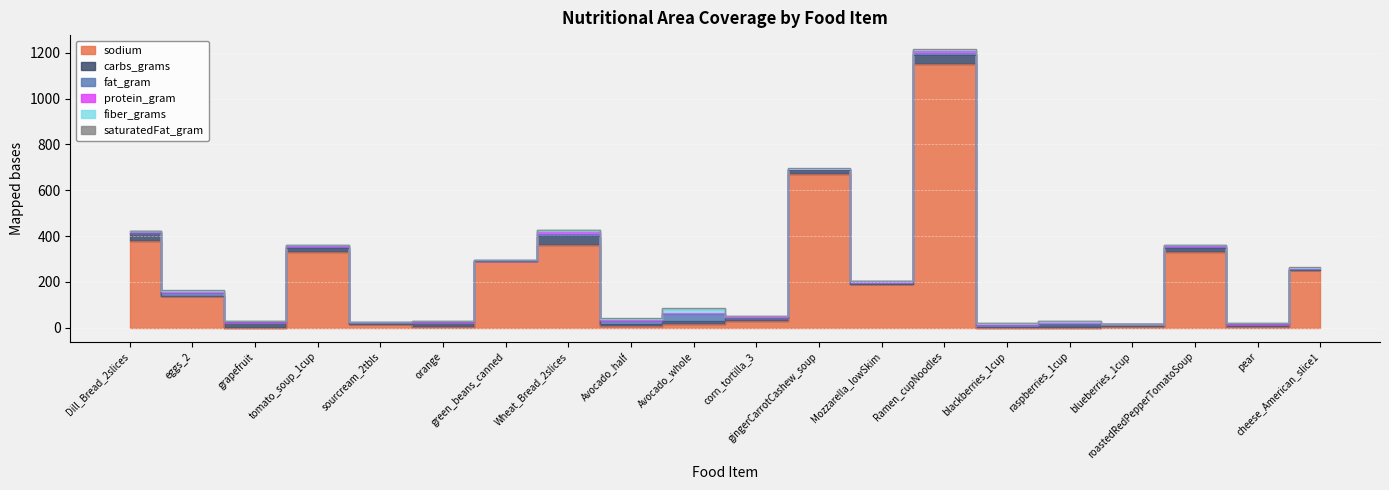

At which label does carbs_grams reach its peak?

Wheat_Bread_2slices